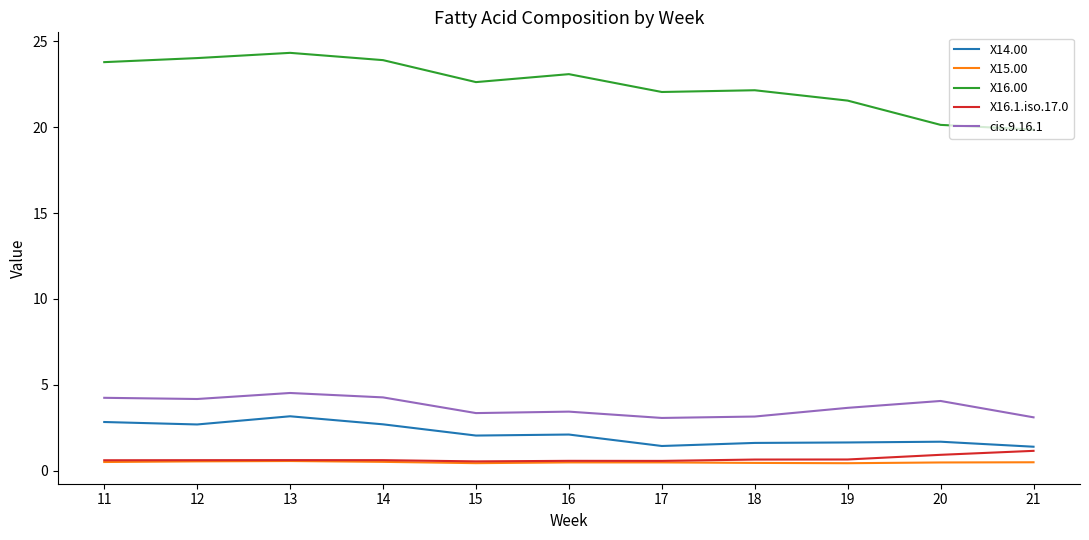

True or false: X15.00 and cis.9.16.1 cross at least once.

False